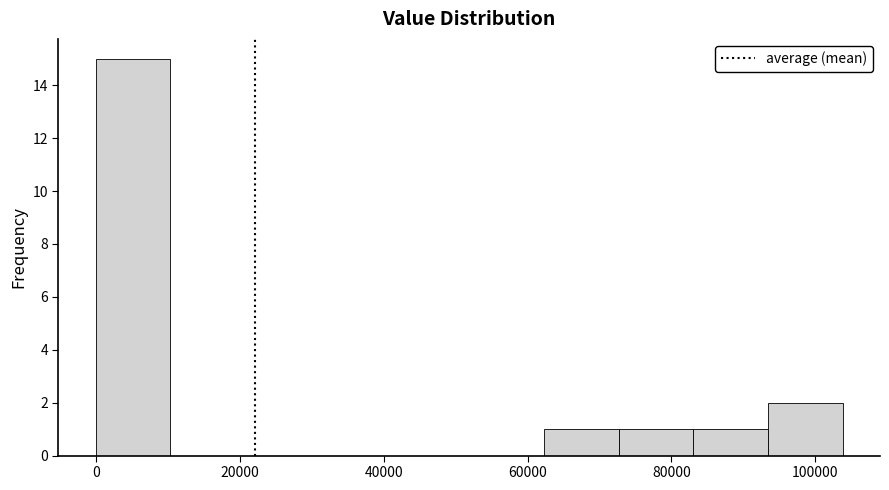

How tall is the bar that spans 94000 to 104000 on the x-axis? Neither the bar edges nor the heights are printed on the chart, so give them approximately, as read against the axes.

2